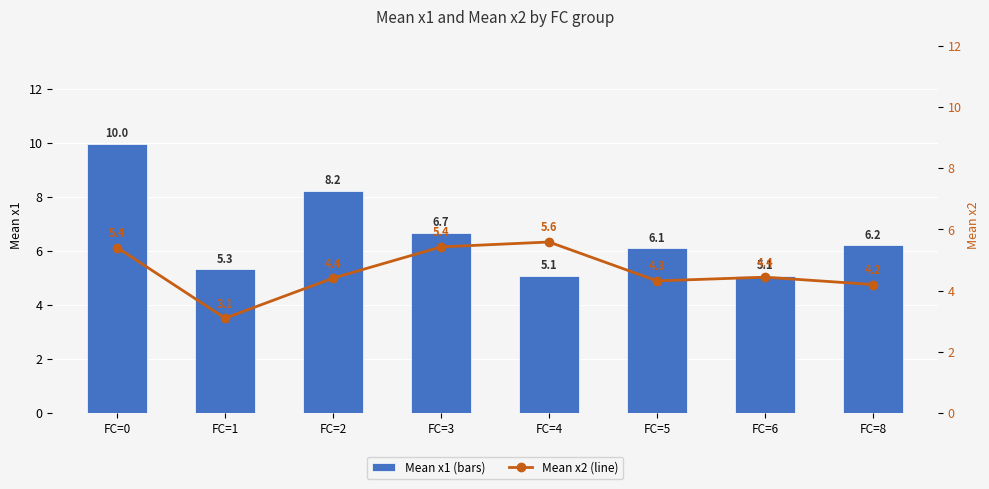

Which label corresponds to the largest value in the chart?

FC=0